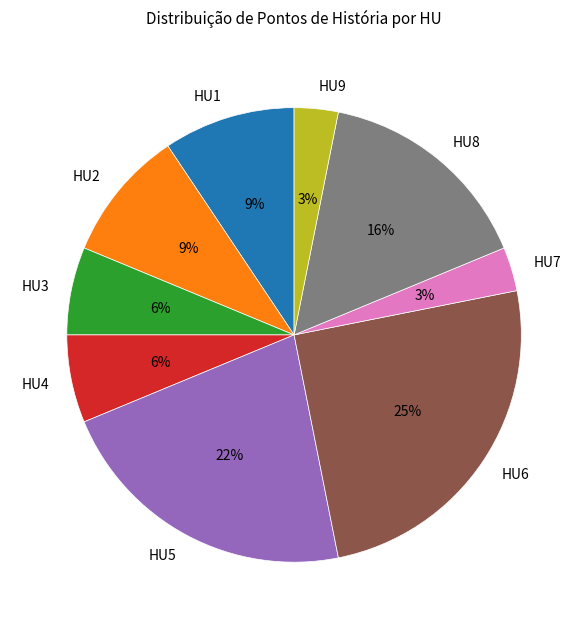

Between HU1 and HU7, which is larger?

HU1